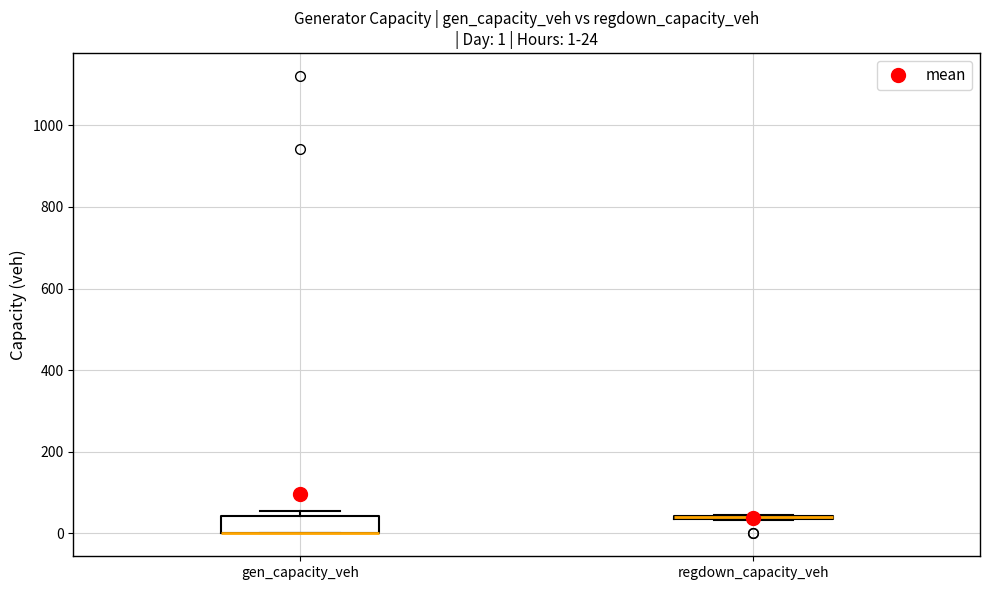

Which box is the tallest, from its lower edge to its upper edge?

gen_capacity_veh